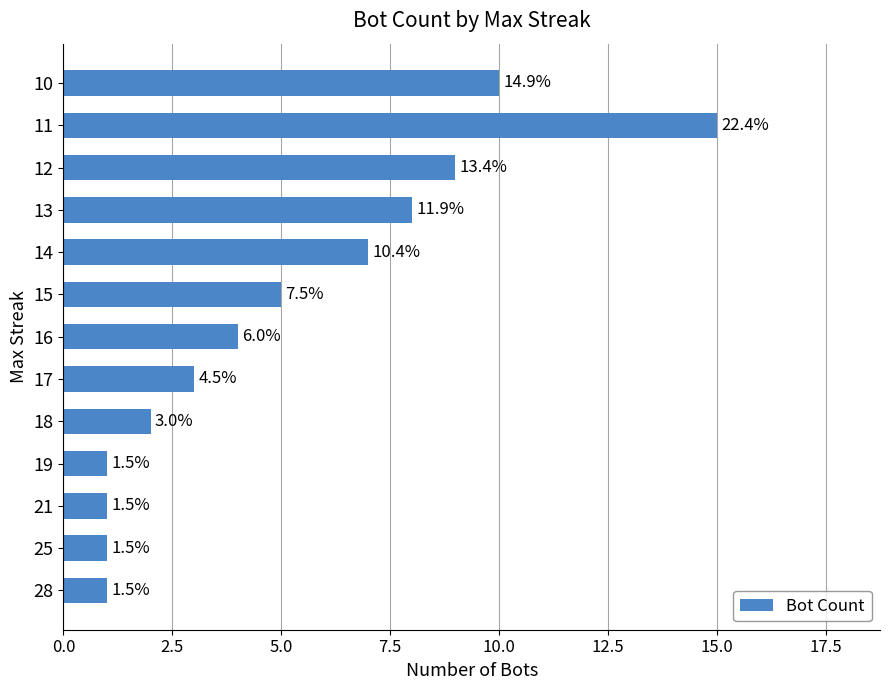

Does the chart contain any negative values?

No